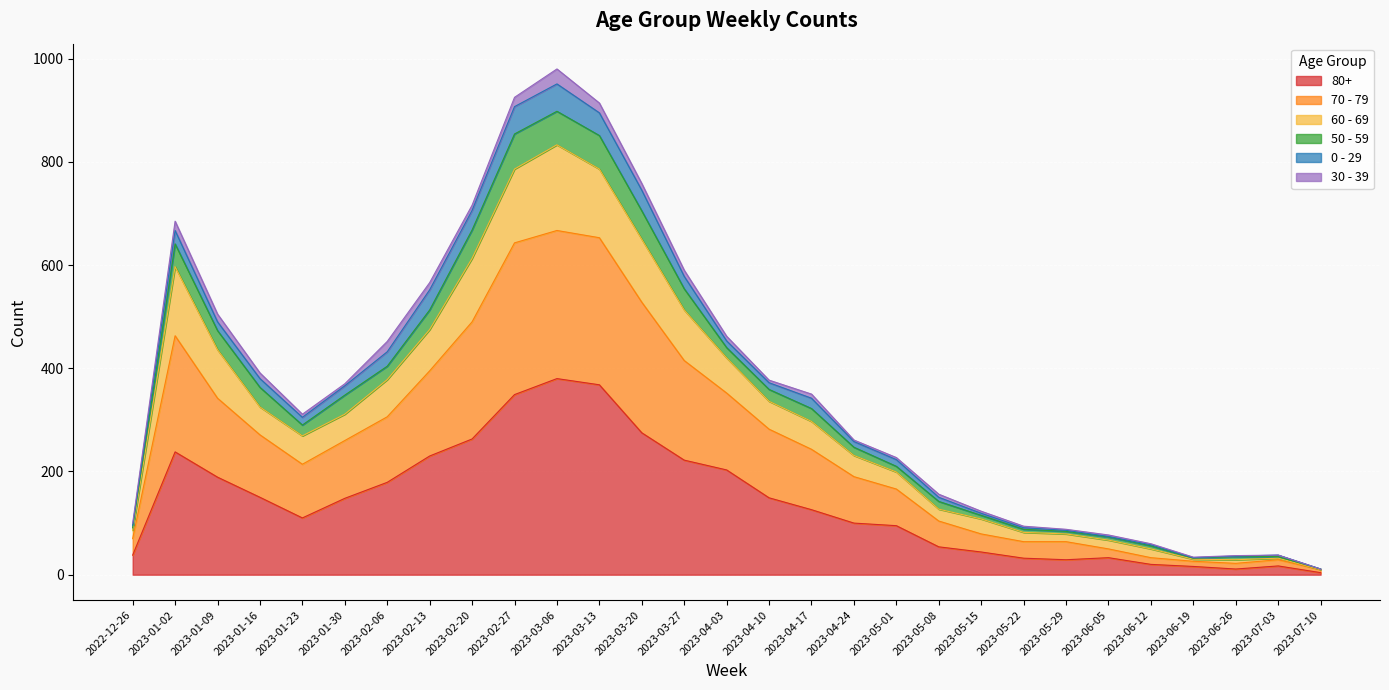

What is the label of the 15th point from the left?

2023-04-03